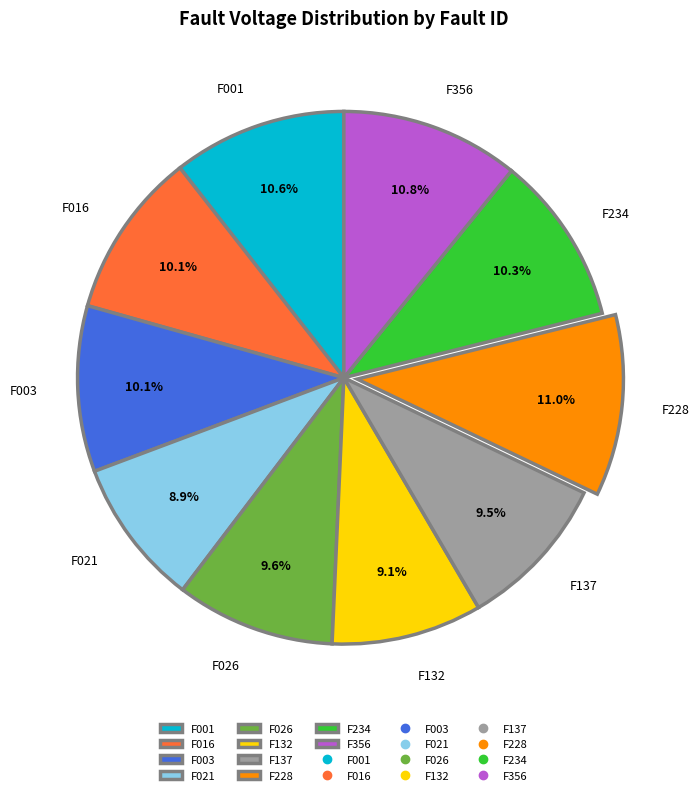

Between F016 and F137, which is larger?

F016